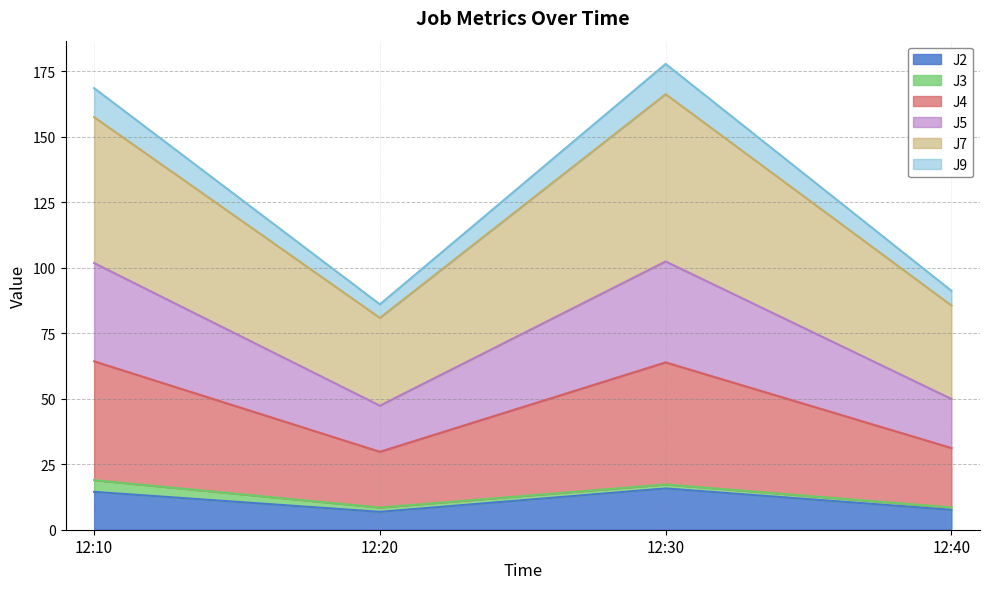

What is the lowest value of the J2 series?

6.8